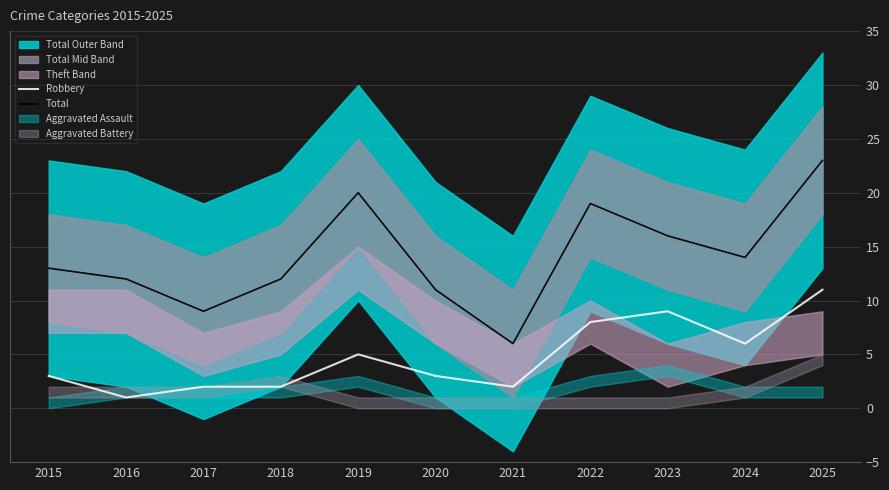

What is the difference between the highest and lowest values at 2023?

7